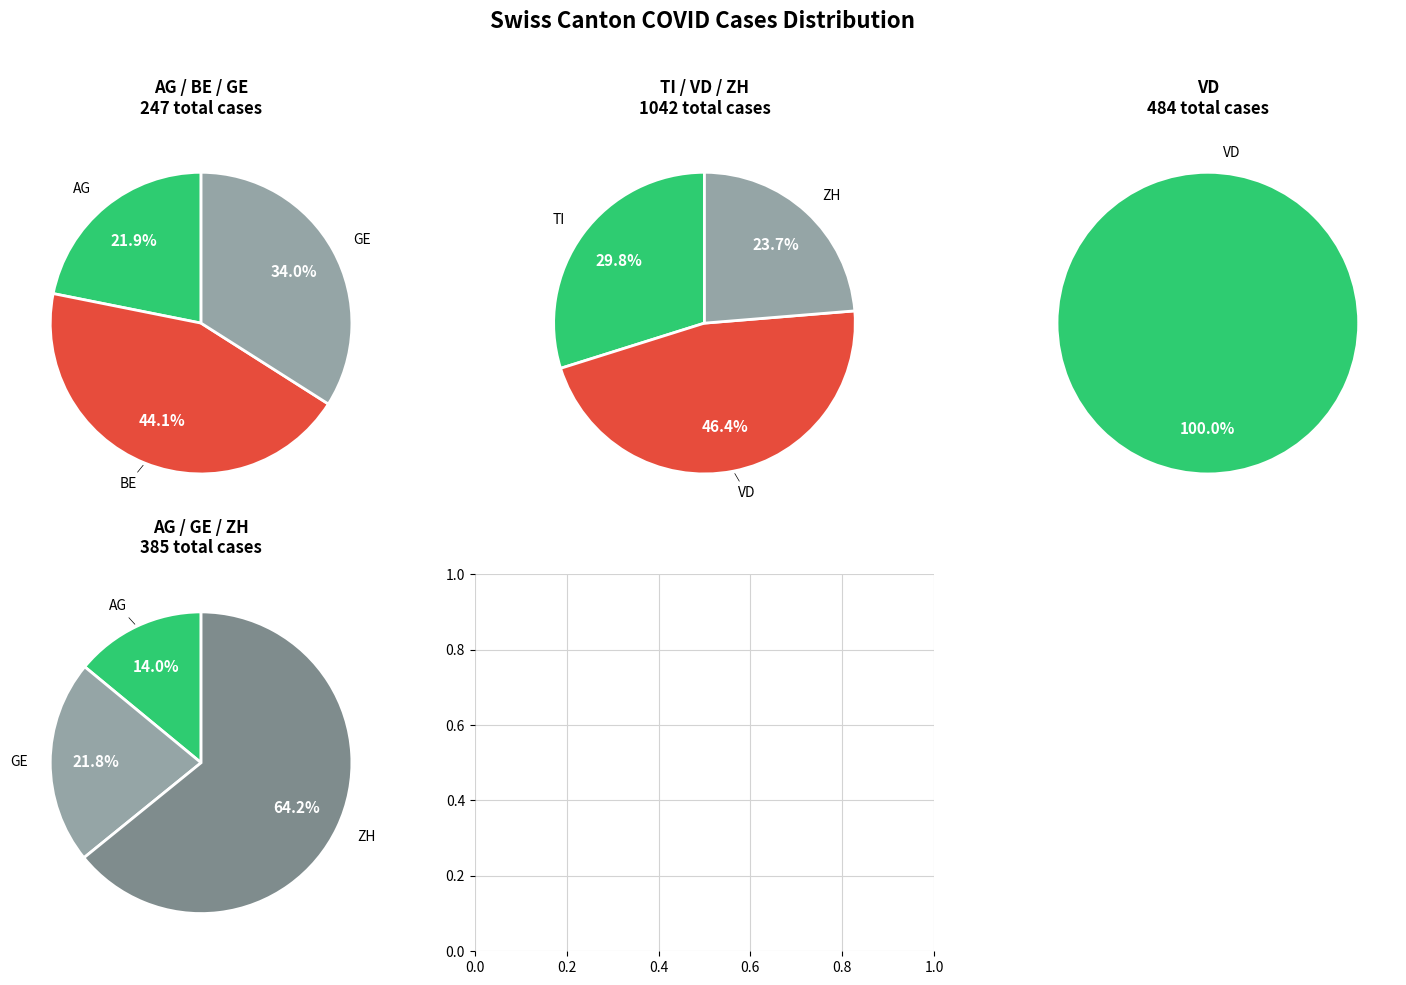

To the nearest percent, what portion does 22 represent?

4%